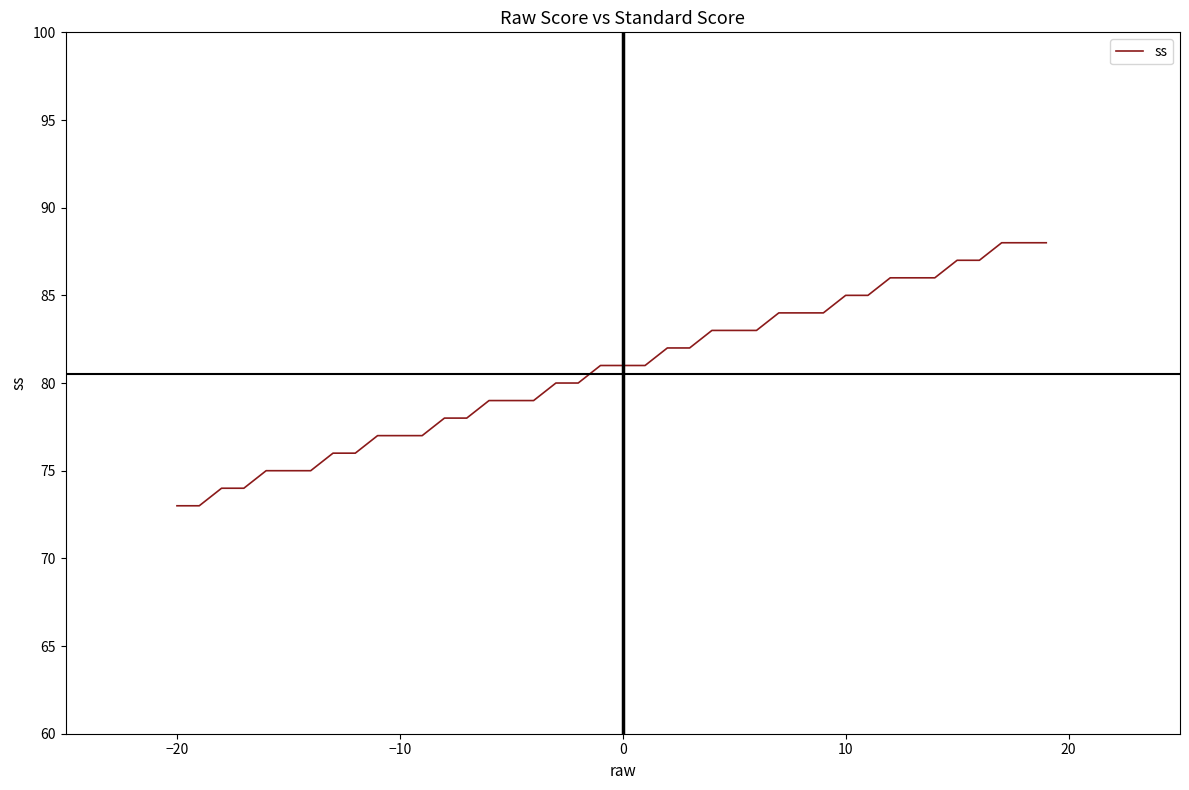

What is the average value?

81